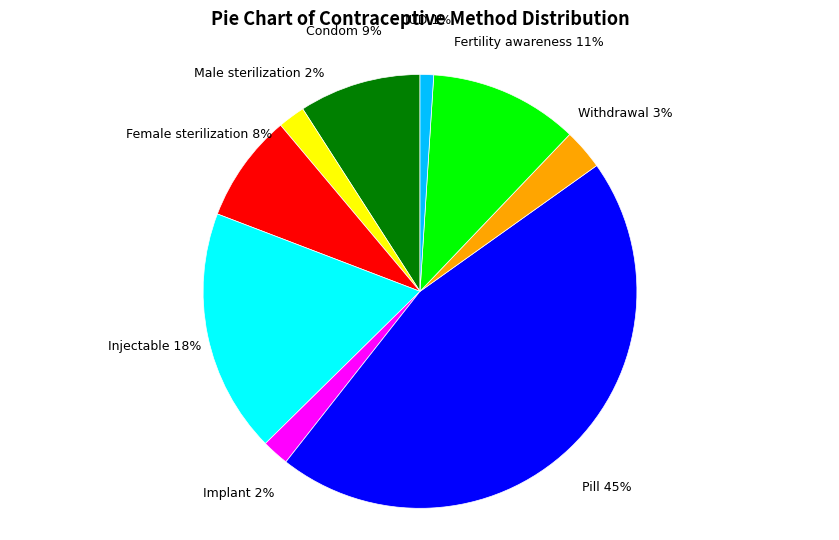

How many slices are in this pie chart?

9